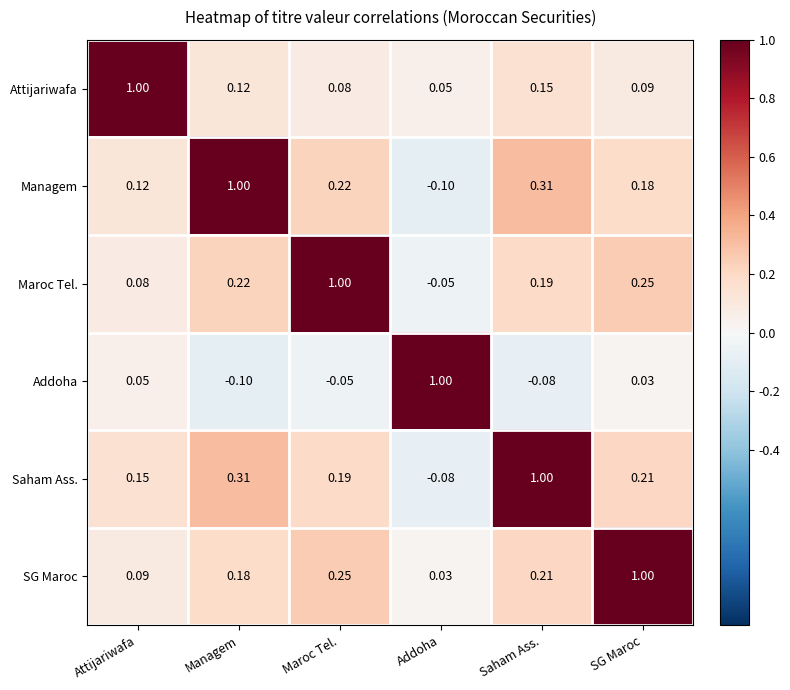

At which label is Attijariwafa closest to 0?

Addoha